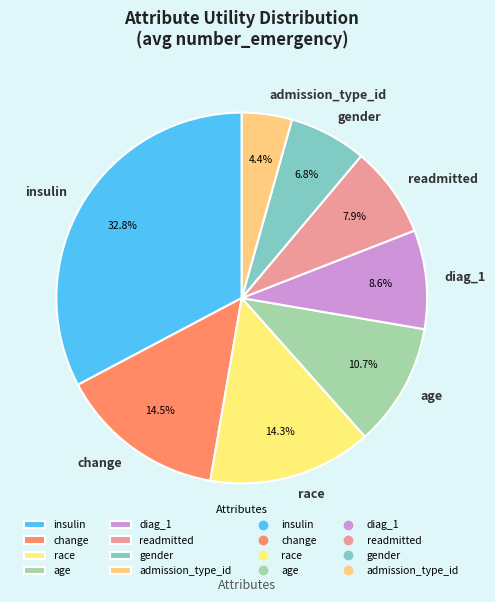

How much of the chart is everything except race?

85.7%